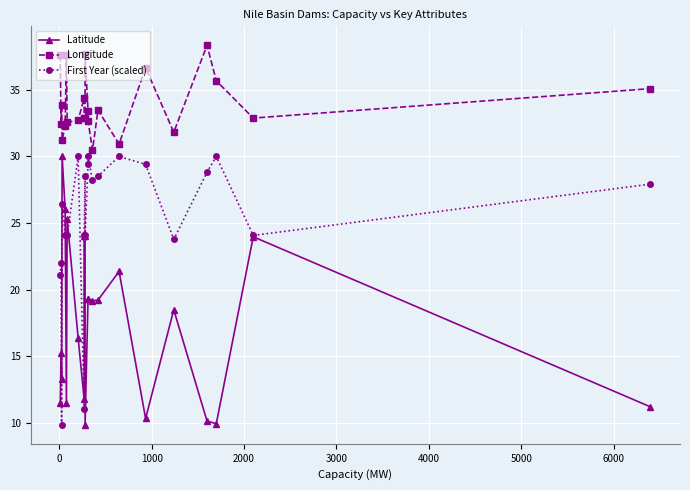

What is the difference between the second highest and second lowest values in the Latitude series?

16.1